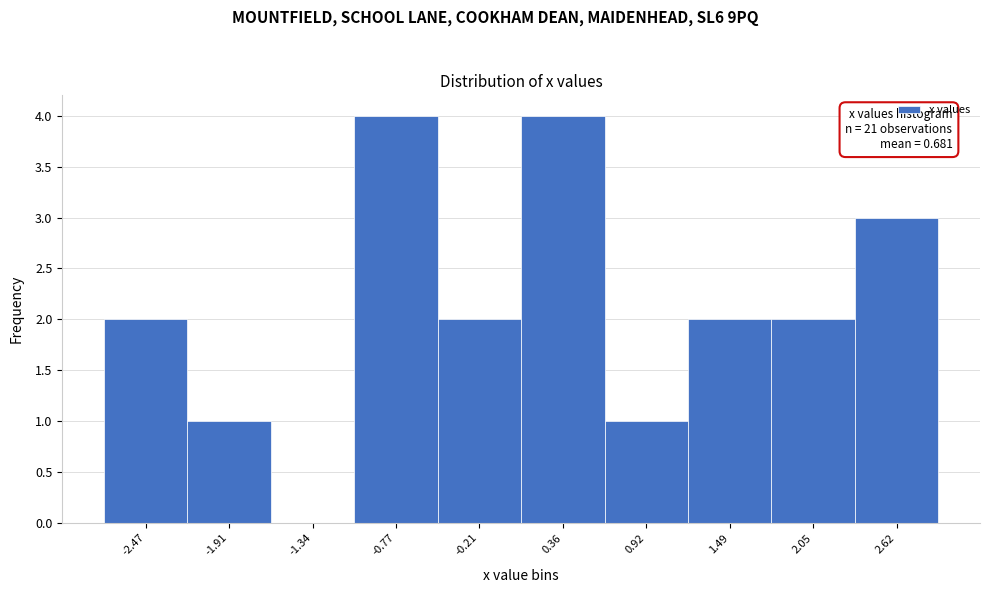

Reading right to left, list all the values displayed in this chart.

2.62=3	2.05=2	1.49=2	0.92=1	0.36=4	-0.21=2	-0.77=4	-1.34=0	-1.91=1	-2.47=2